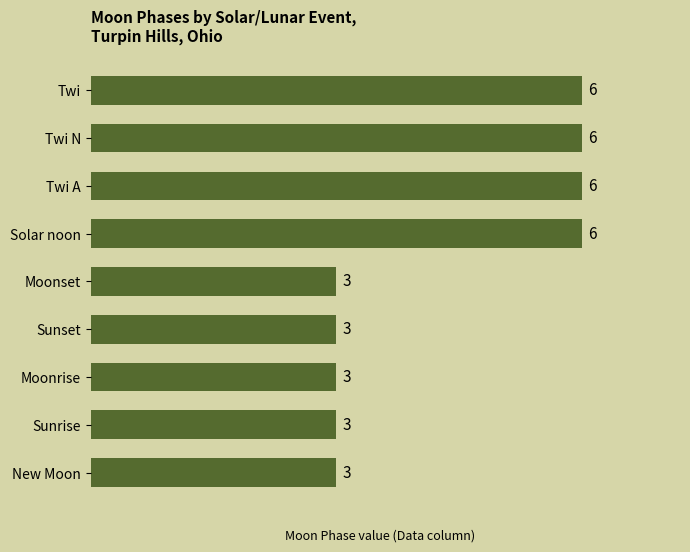

What is the ratio of the value at Moonset to the value at Sunrise?

1.0